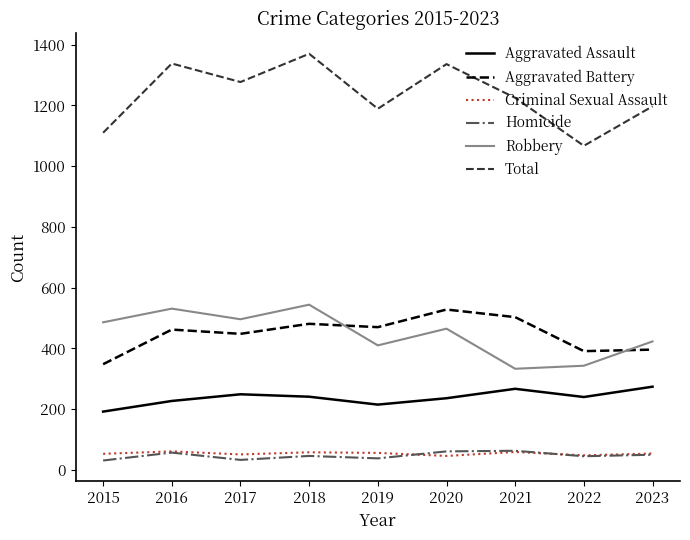

Which series has the widest spread of values?

Total